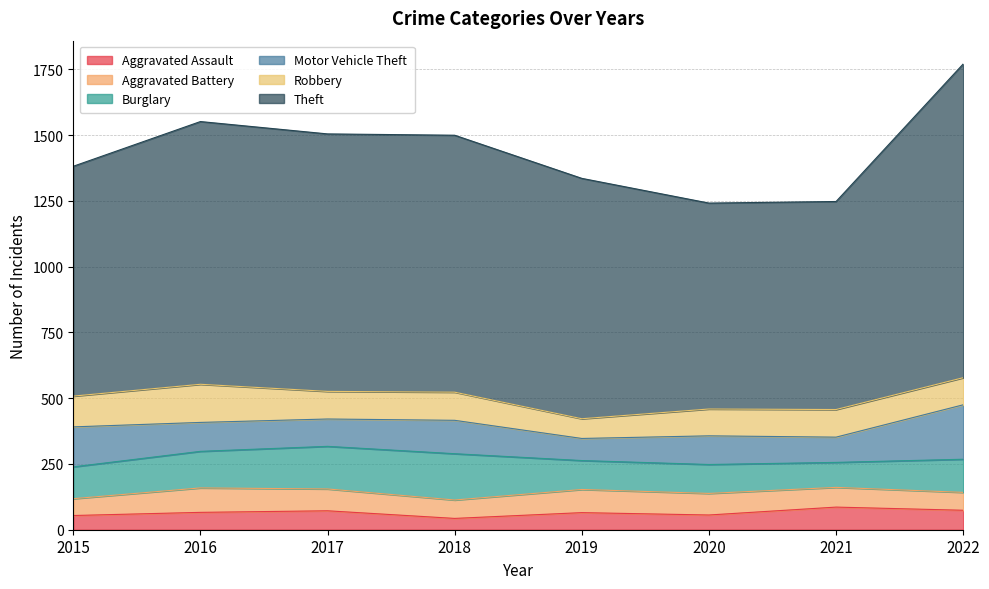

Which has a higher value, 2016 or 2021?

2021